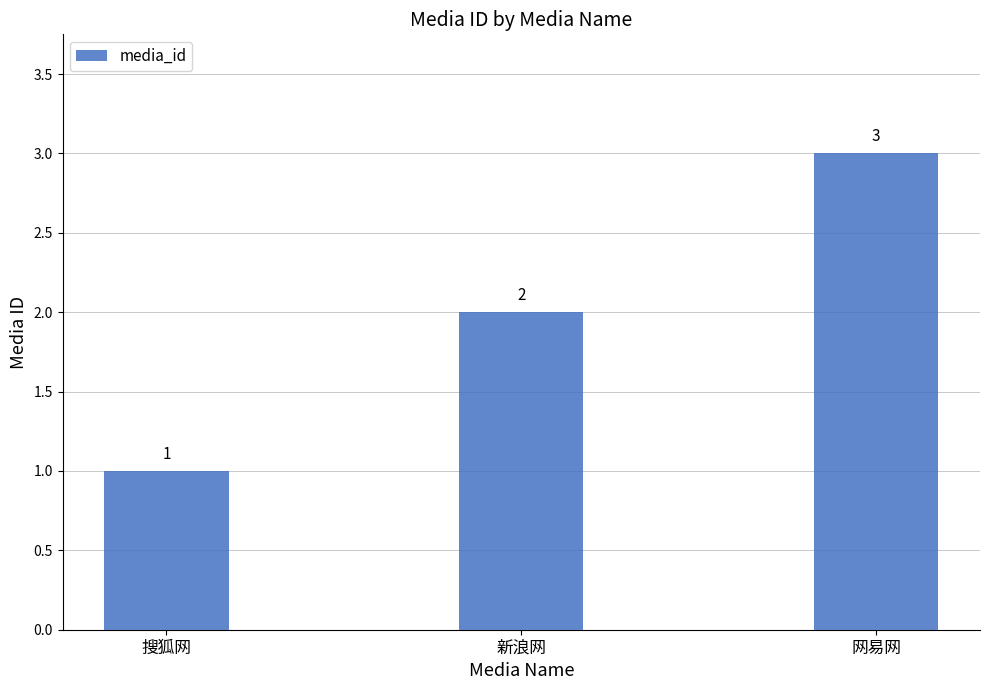

Which label corresponds to the smallest value in the chart?

搜狐网